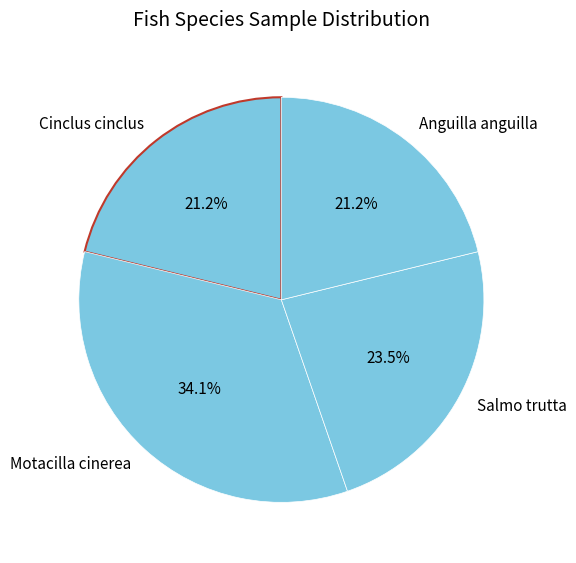

What is the largest slice in the pie chart?

Motacilla cinerea